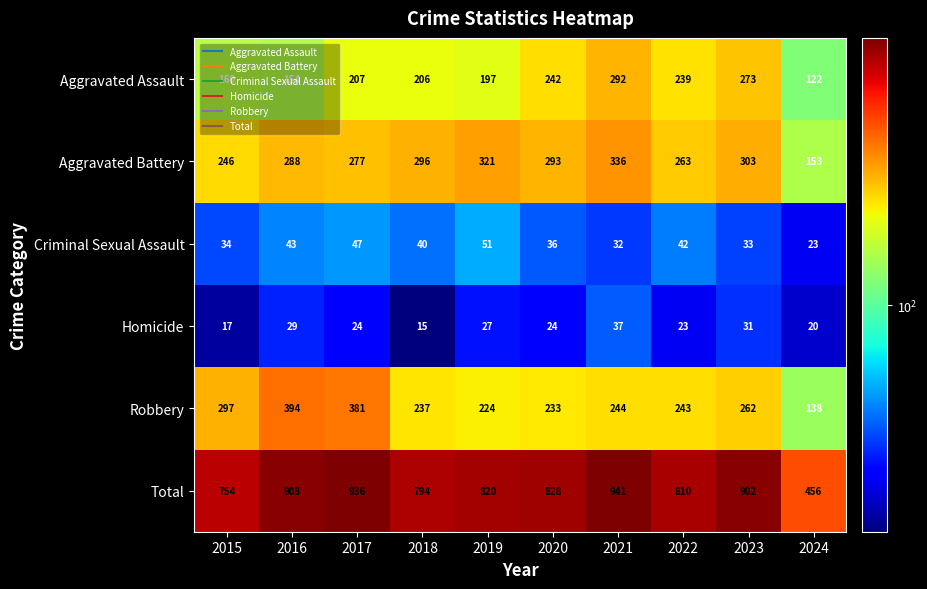

At how many categories does at least one series exceed 439?

10